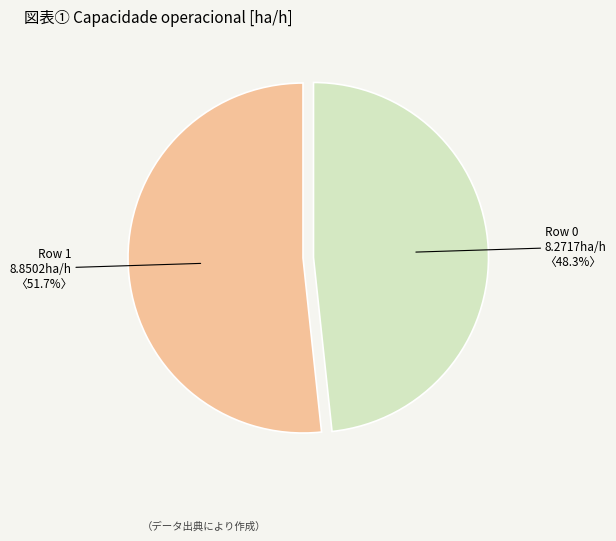

How many segments does this pie chart have?

2